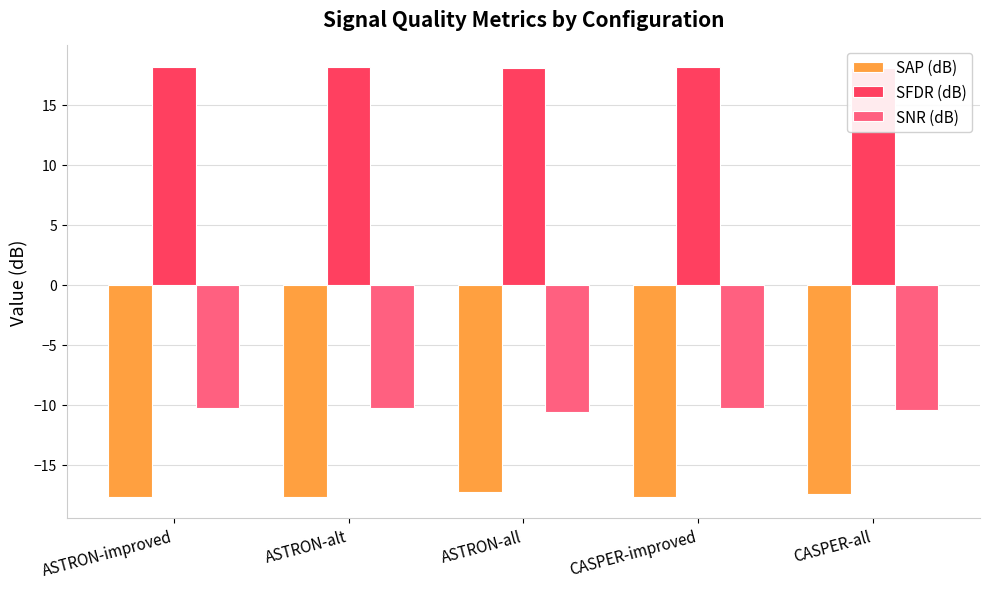

What is the maximum value shown in the chart?

18.2